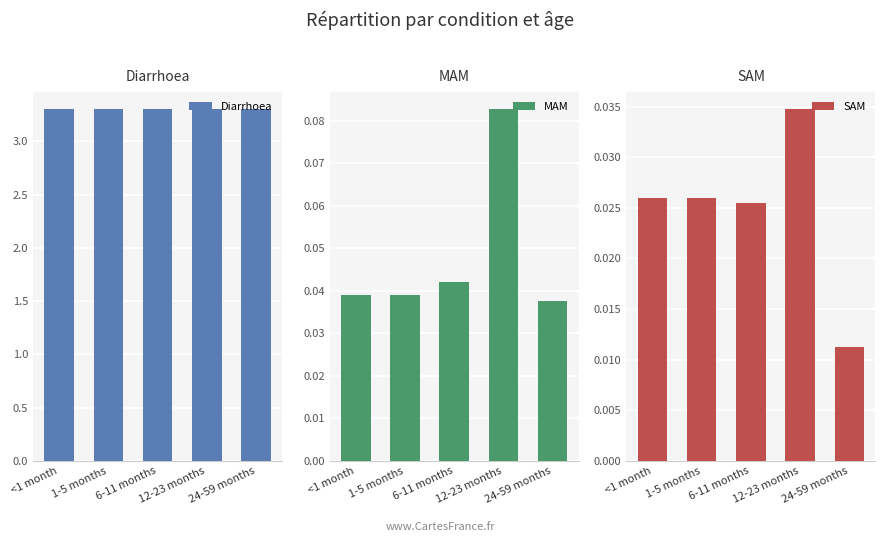

Between 24-59 months and <1 month, which is larger?

24-59 months